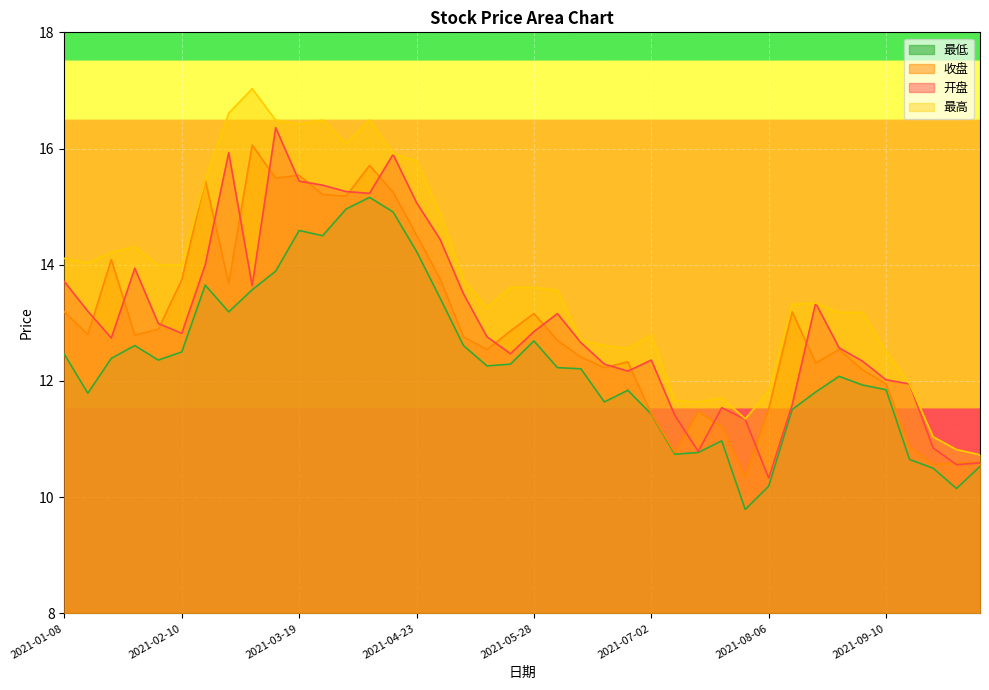

Is it true that 最高 equals 11.0 at 2021-09-24?

True